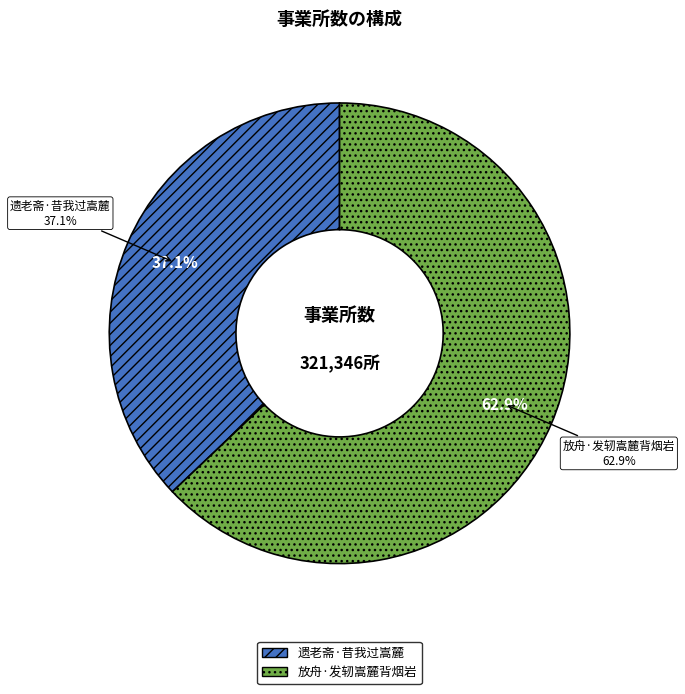

To the nearest percent, what is the difference between the largest and smallest slice percentages?

26%